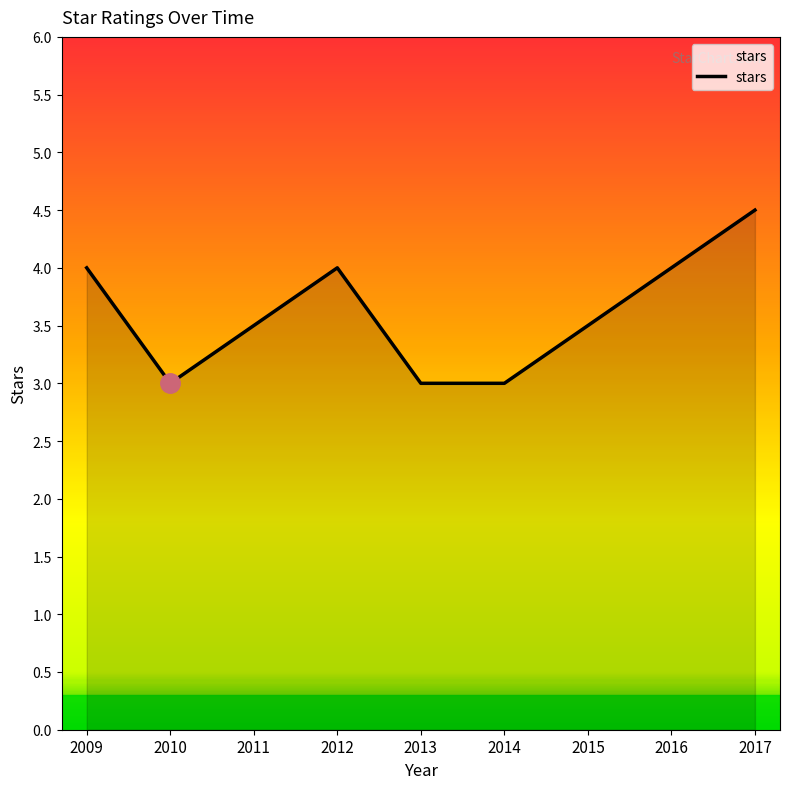

What is the difference between the values at 2011 and 2016?

0.5